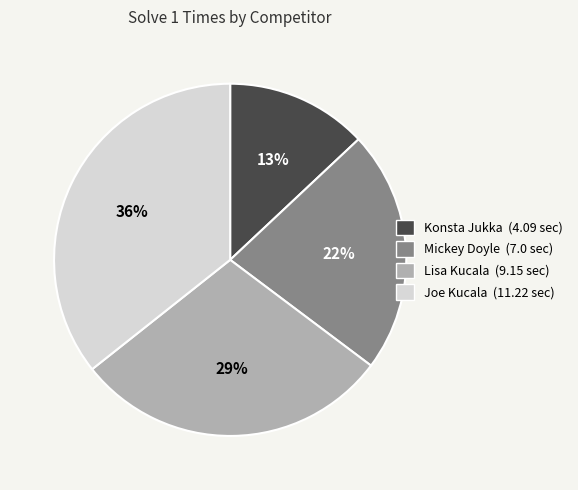

Approximately how many times larger is the value at Lisa Kucala compared to Konsta Jukka?

2.2